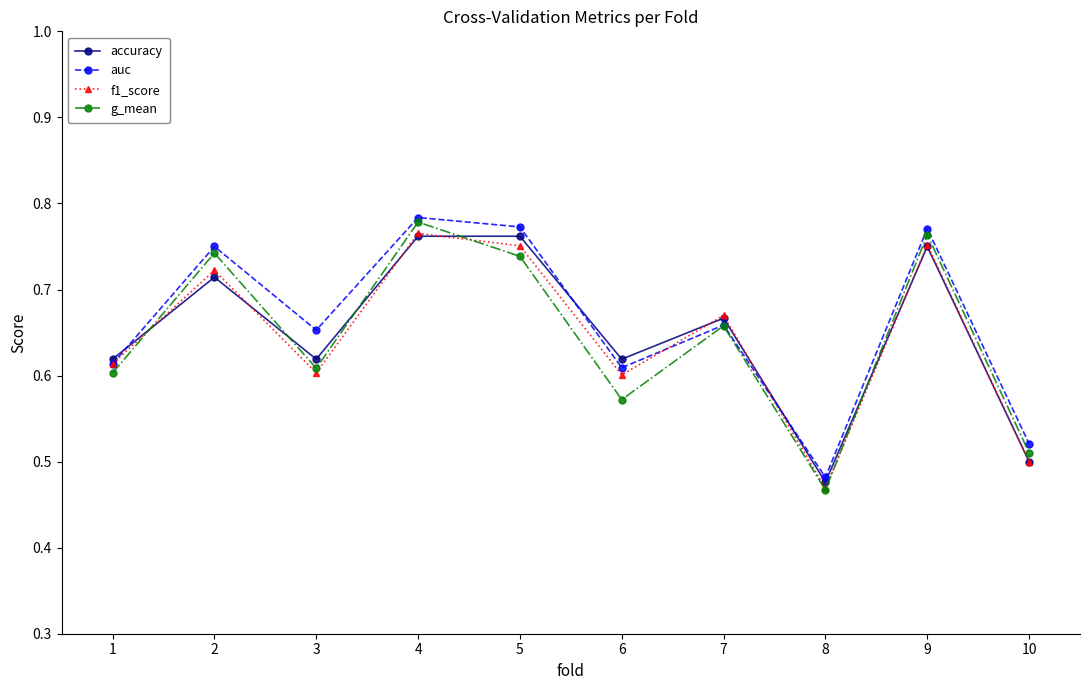

What is the difference between the maximum and minimum values in the auc series?

0.3